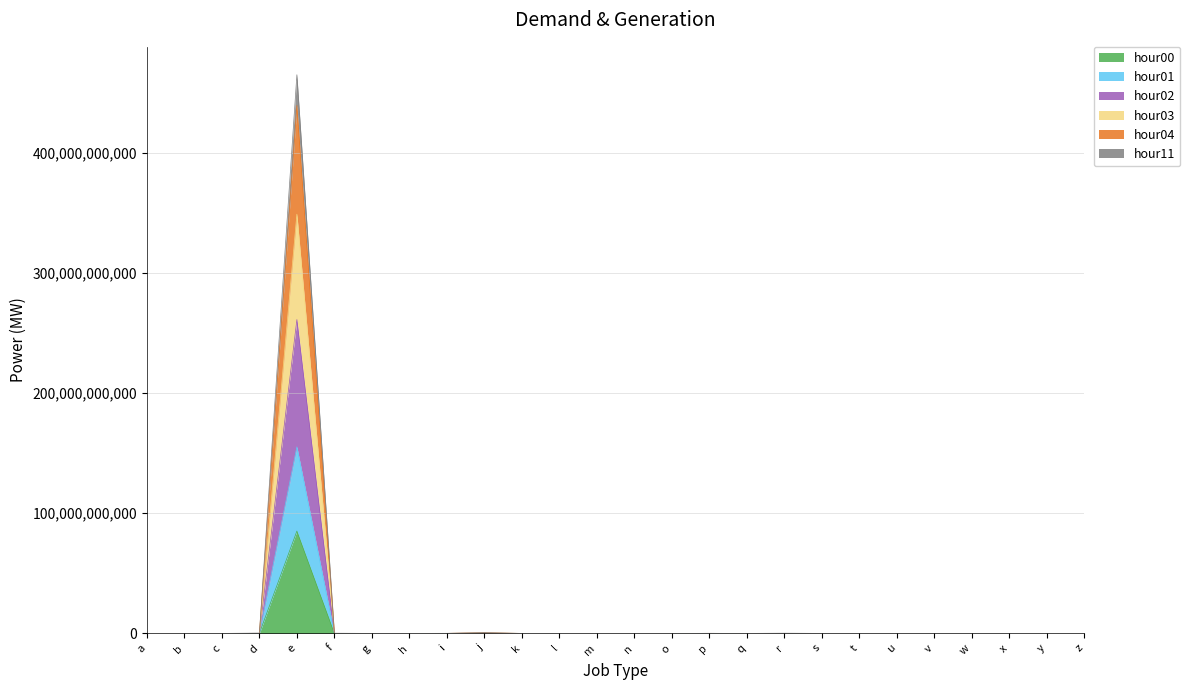

How many lines are shown in the chart?

6